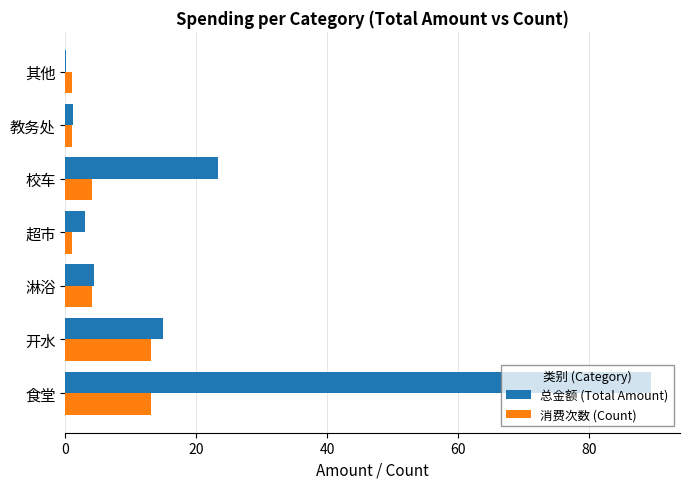

Which series changed the most between 开水 and 淋浴?

总金额 (Total Amount)